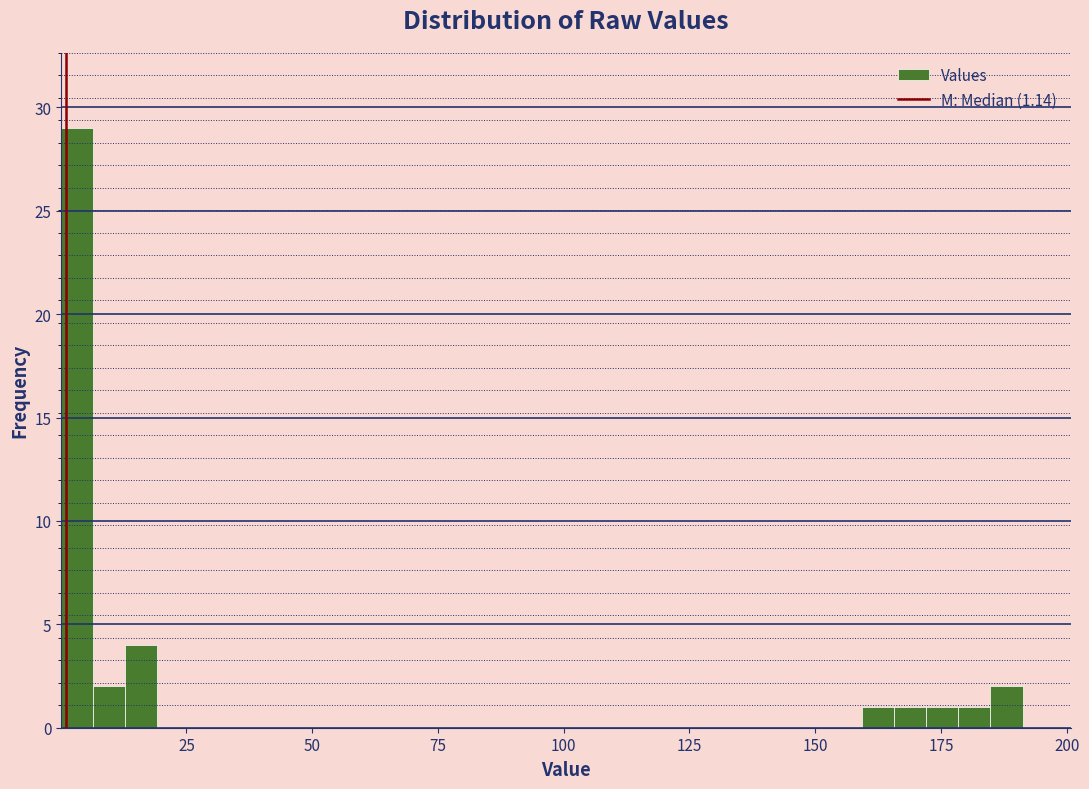

Around what value on the x-axis is the tallest bar? Give the approximate position of its centre, as read against the axis.

5